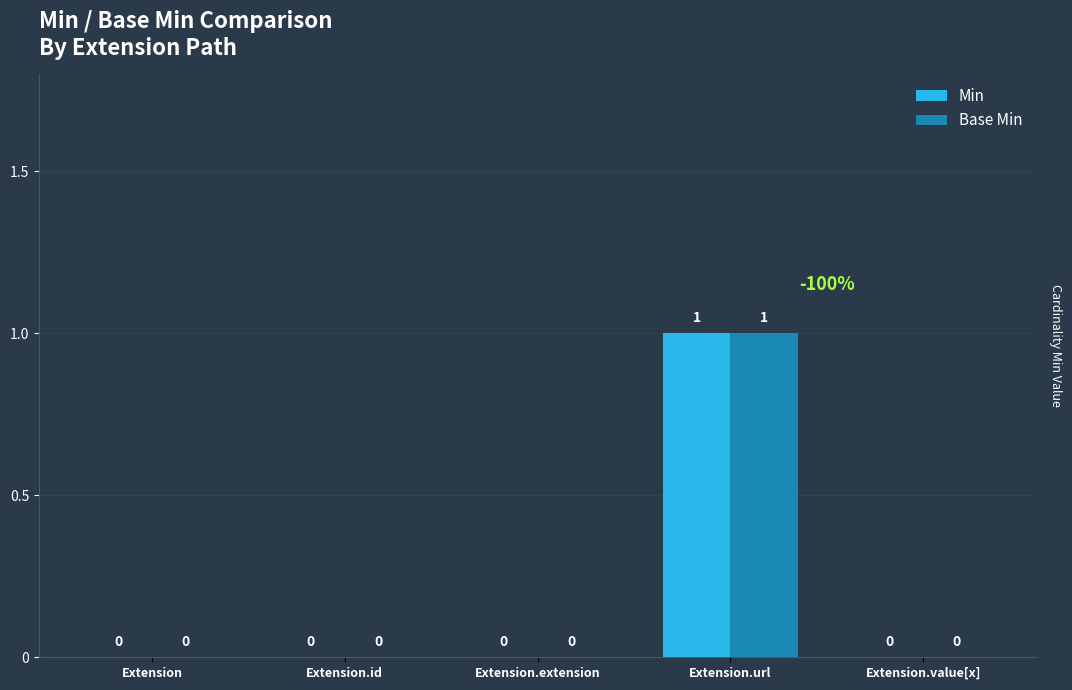

At which category is the sum across all series the highest?

Extension.url